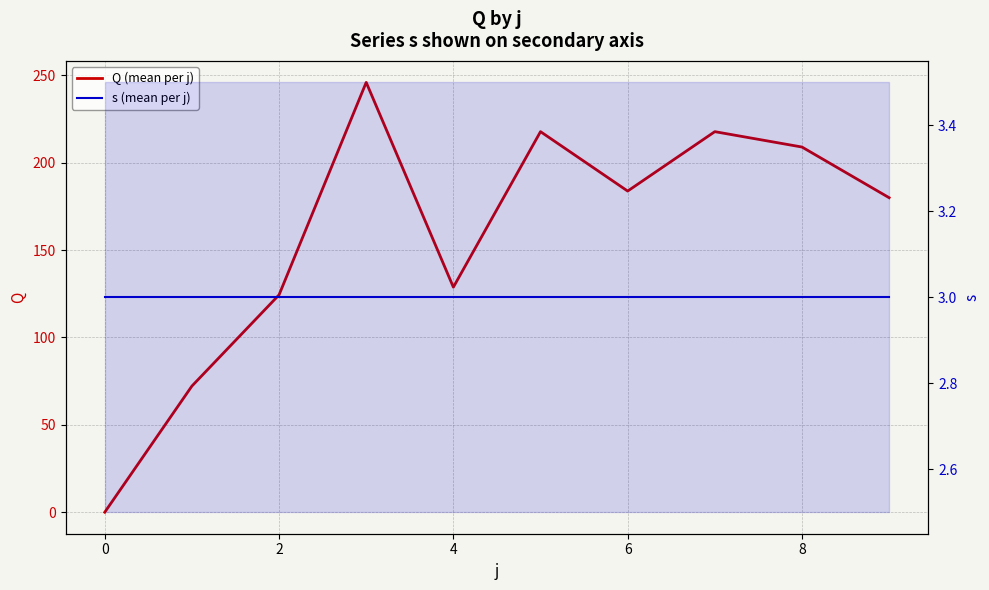

True or false: Q (mean per j) has more than 2 points higher than both neighbors.

True